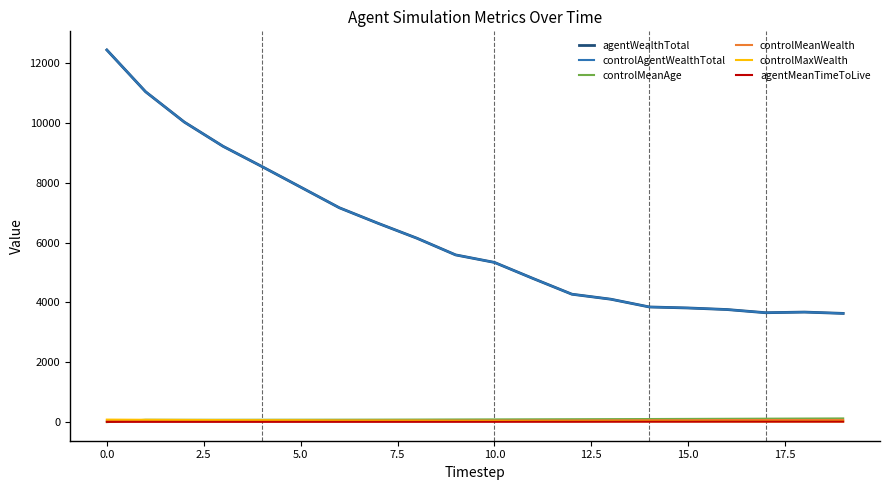

Which series has the widest spread of values?

agentWealthTotal